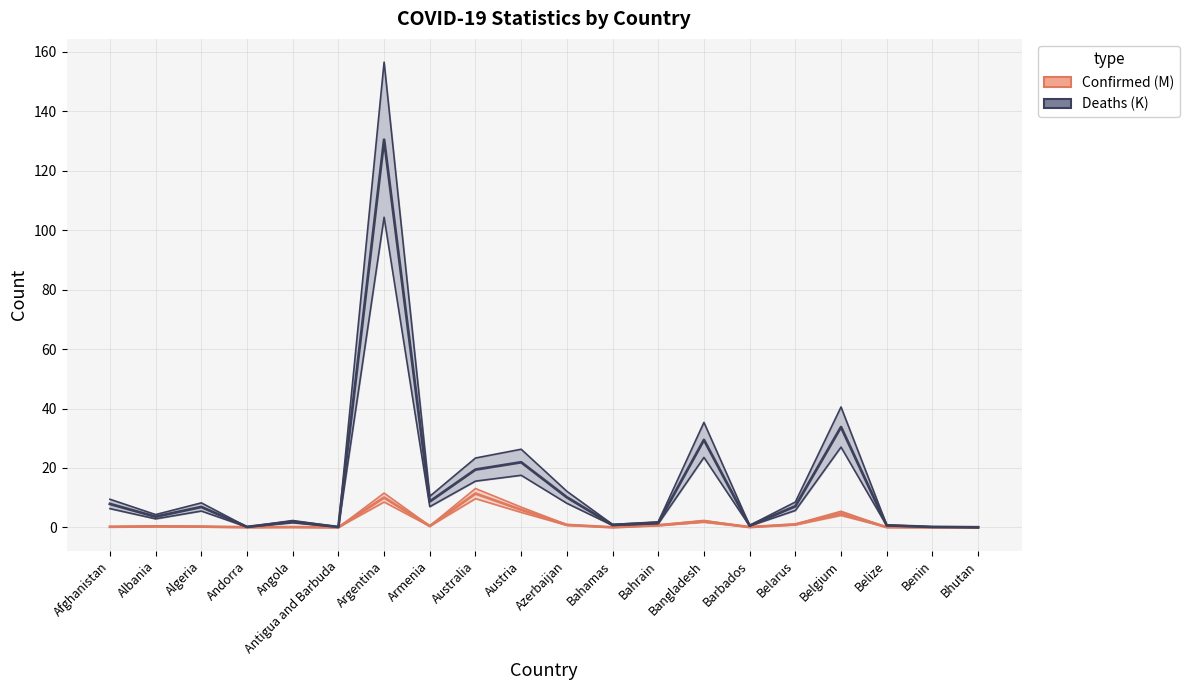

At which label is Deaths (K) closest to 65?

Belgium